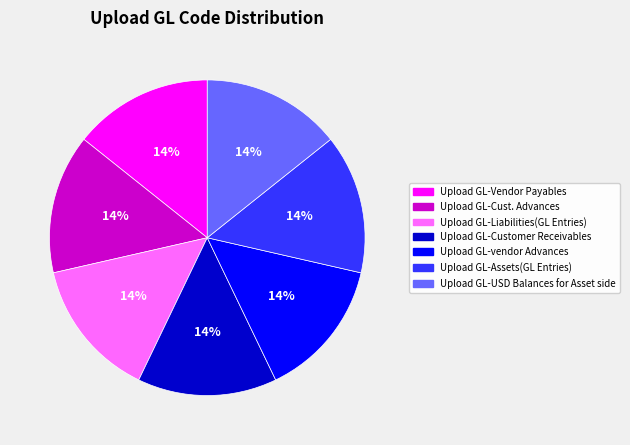

How many slices are in this pie chart?

7